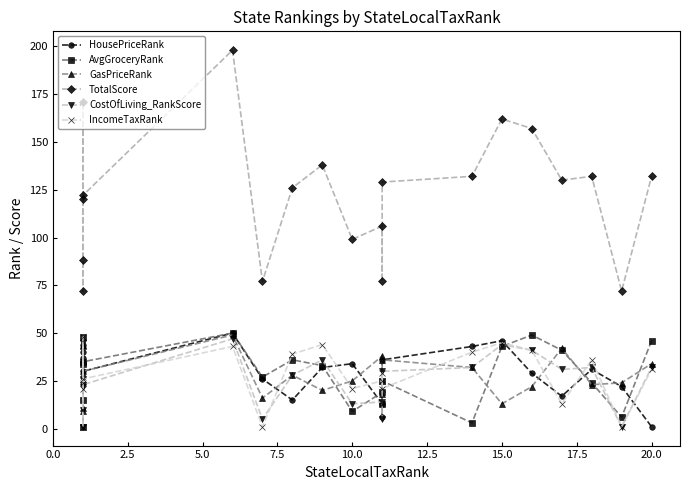

Does the chart display data point markers on the line(s)?

Yes